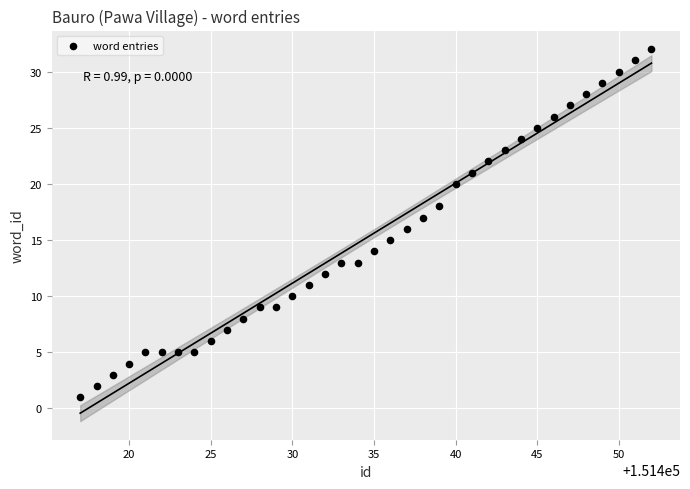

What is the range of Y values (max minus min)?

31